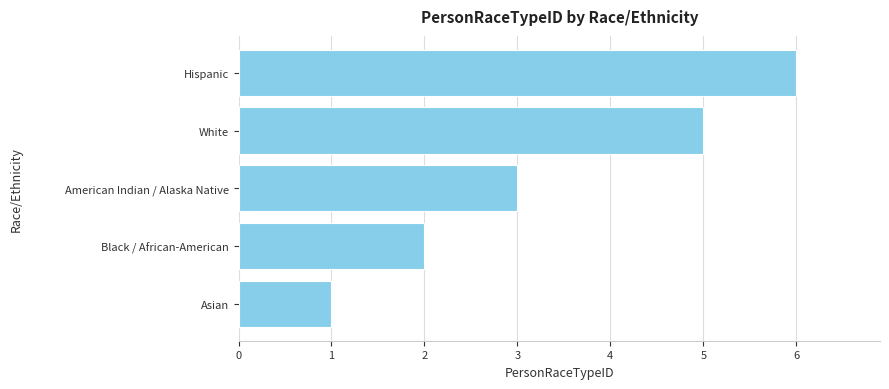

List the labels in order of value, smallest first.

Asian, Black / African-American, American Indian / Alaska Native, White, Hispanic